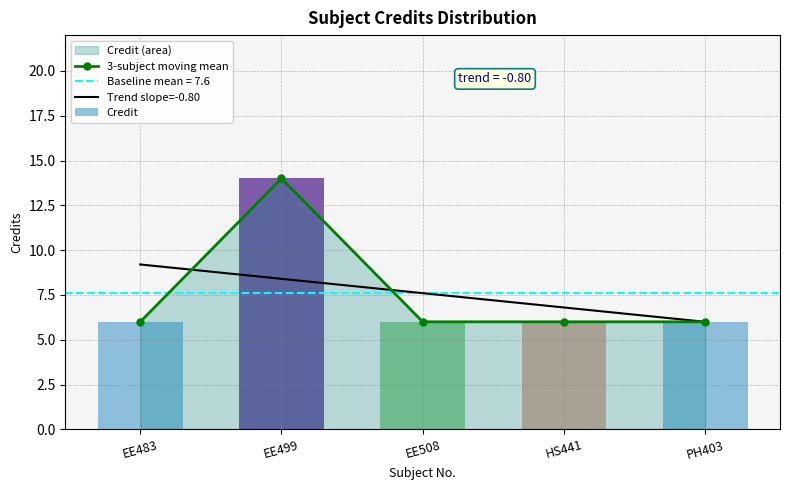

At which category is the sum across all series the highest?

EE499